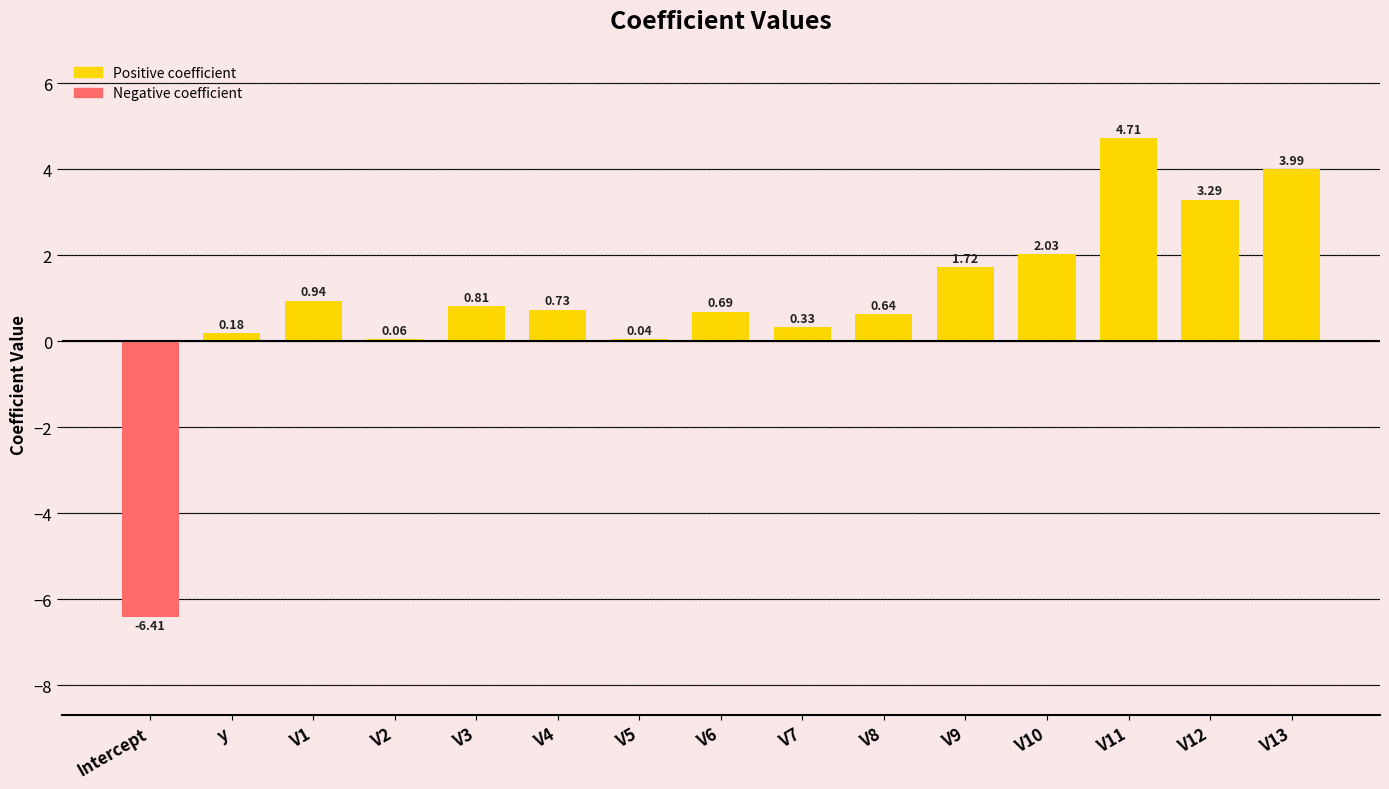

At which label does the data first exceed 0?

y